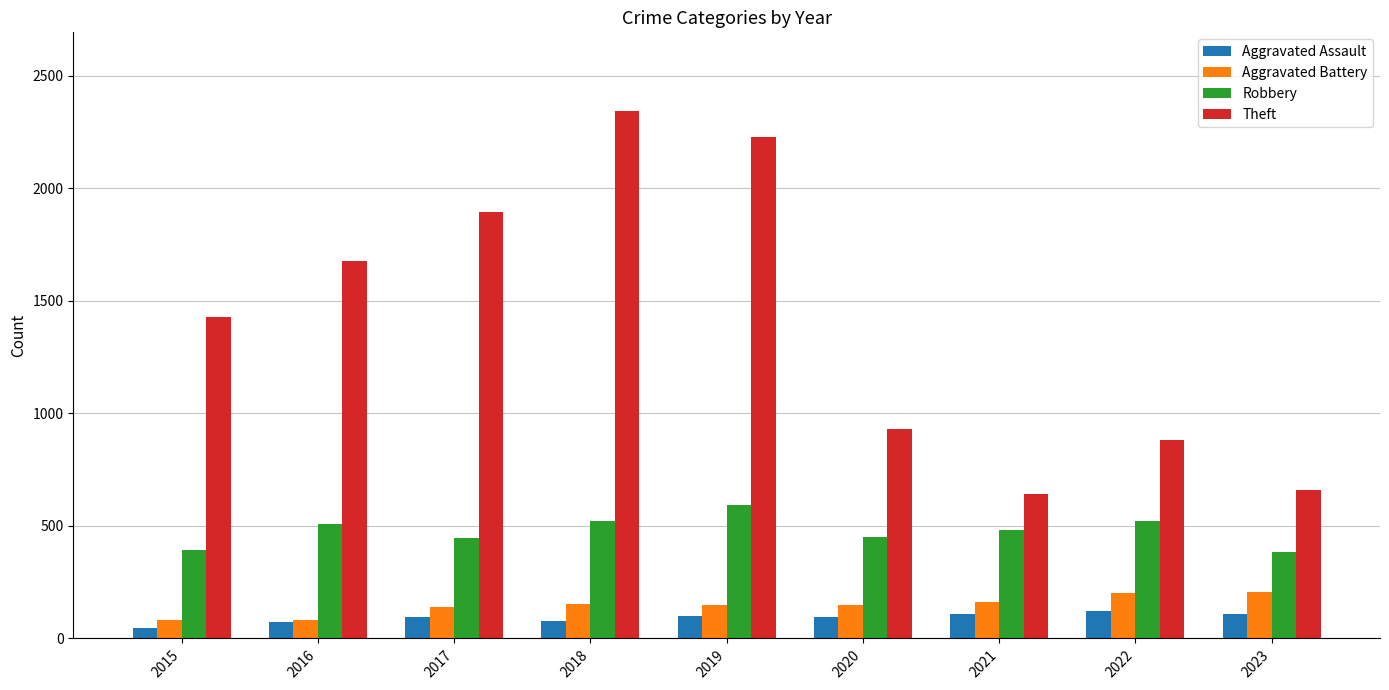

Is the value of Aggravated Assault at 2021 greater than the value of Aggravated Battery at 2017?

No